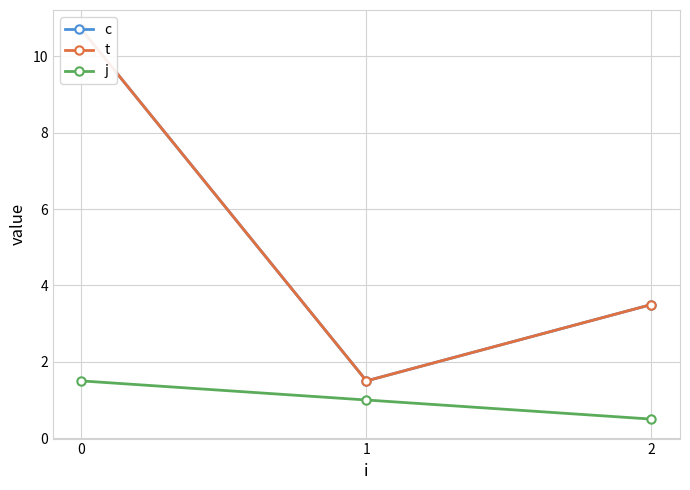

Which series changed the most between 0 and 2?

c